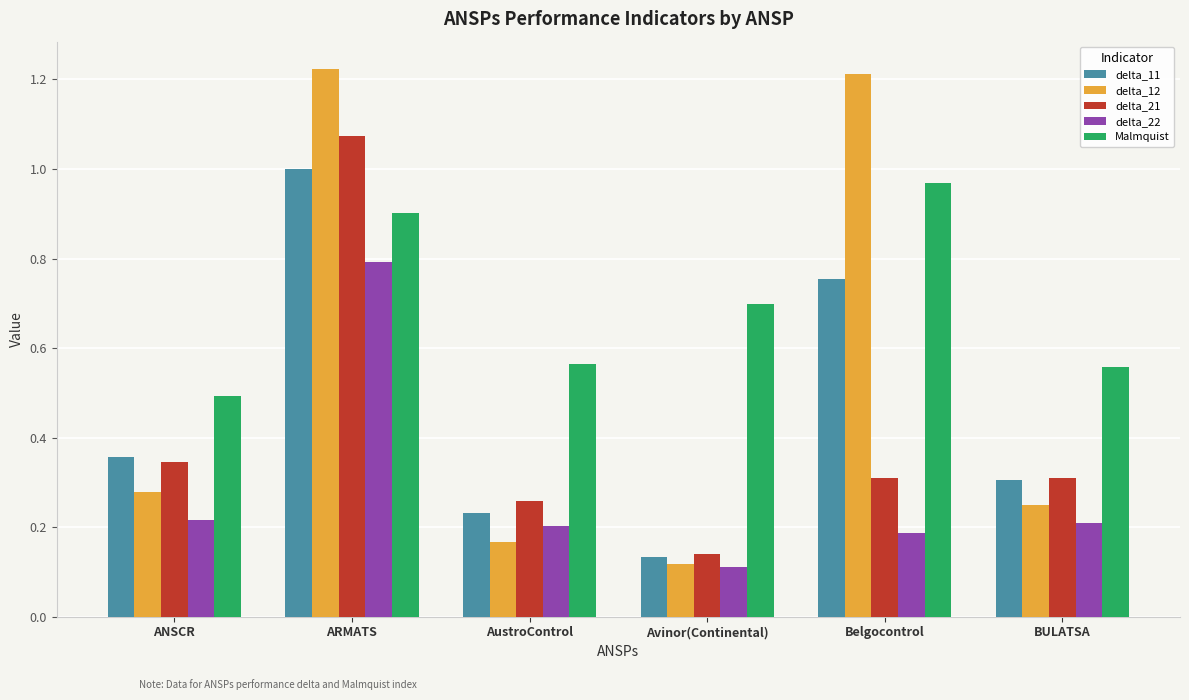

Which category has the lowest value across all series?

Avinor(Continental)